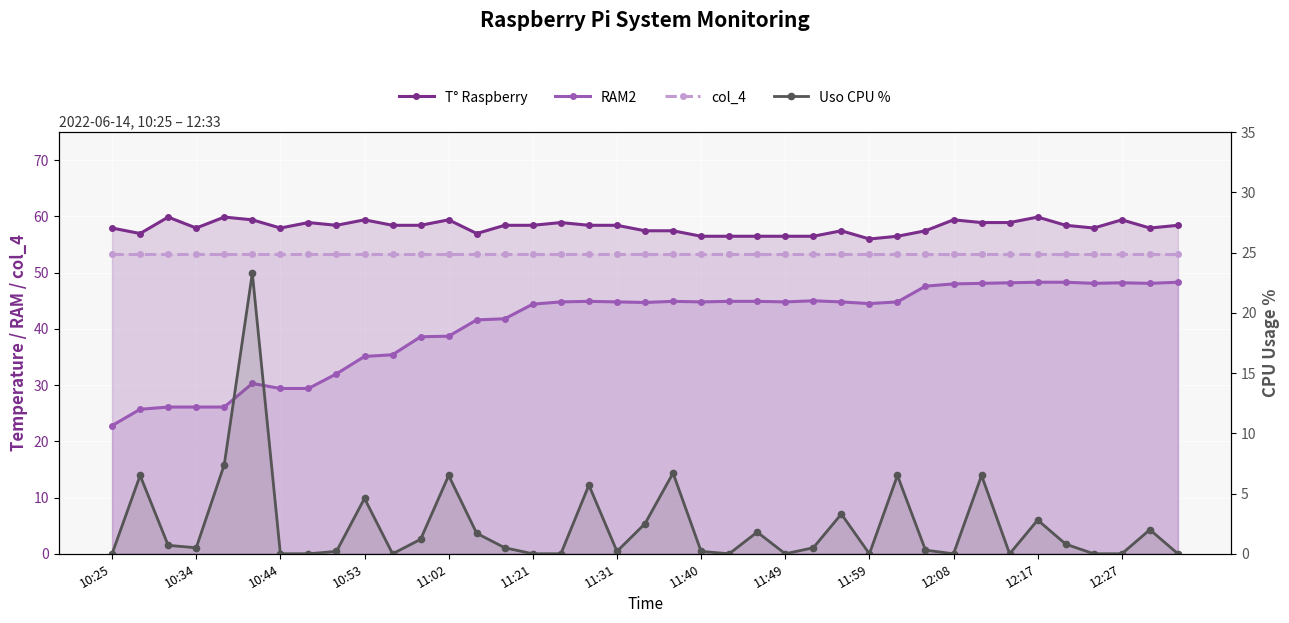

What is the greatest value displayed?

59.9